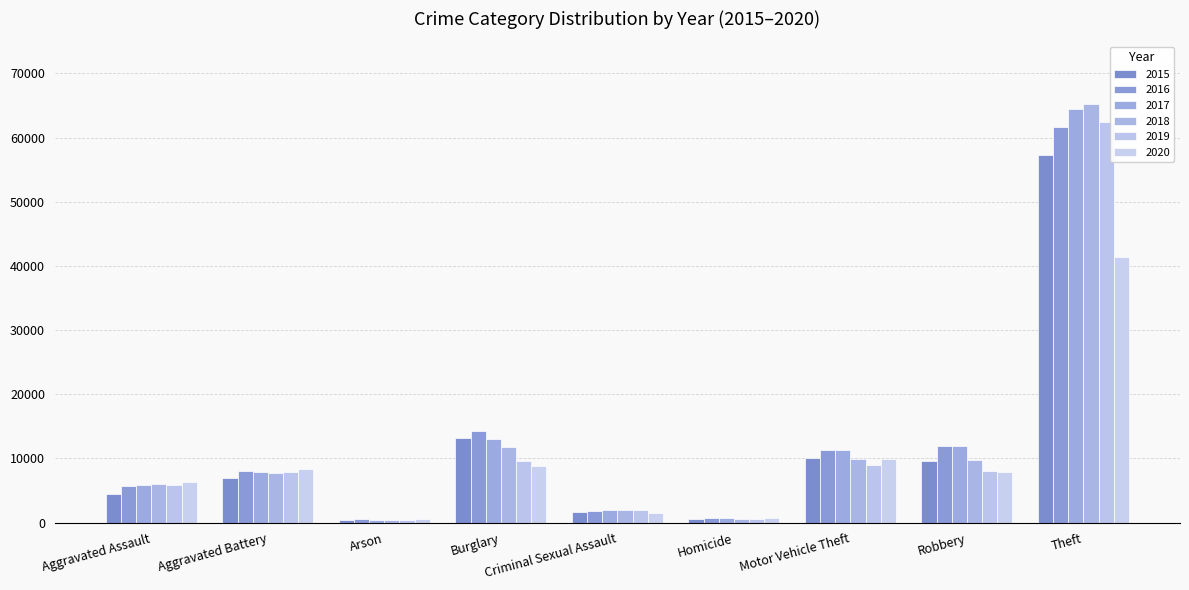

Between Criminal Sexual Assault and Homicide, which series saw the biggest shift?

2018